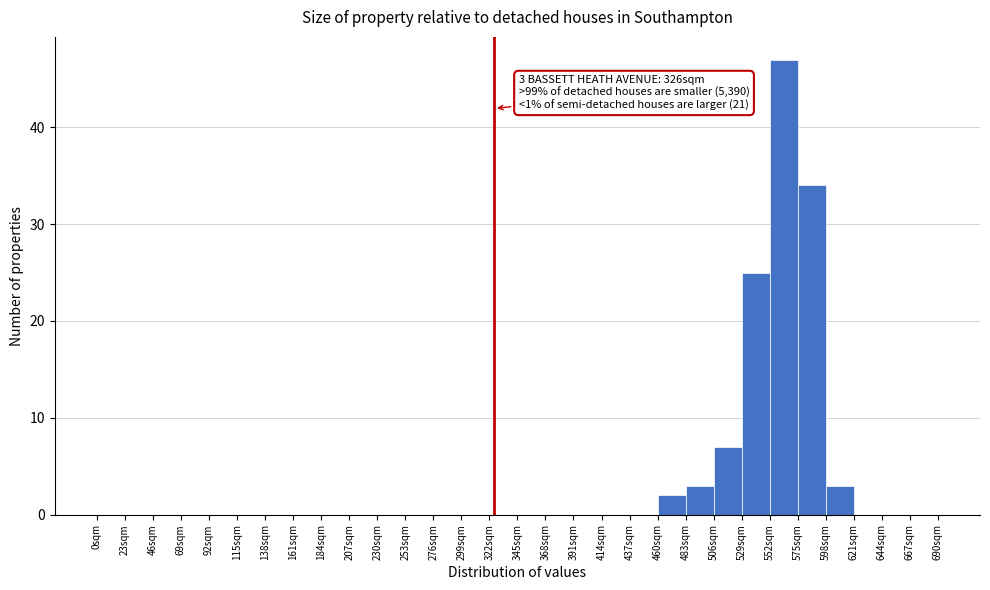

Over which range of the x-axis is the bar tallest?

552 to 575